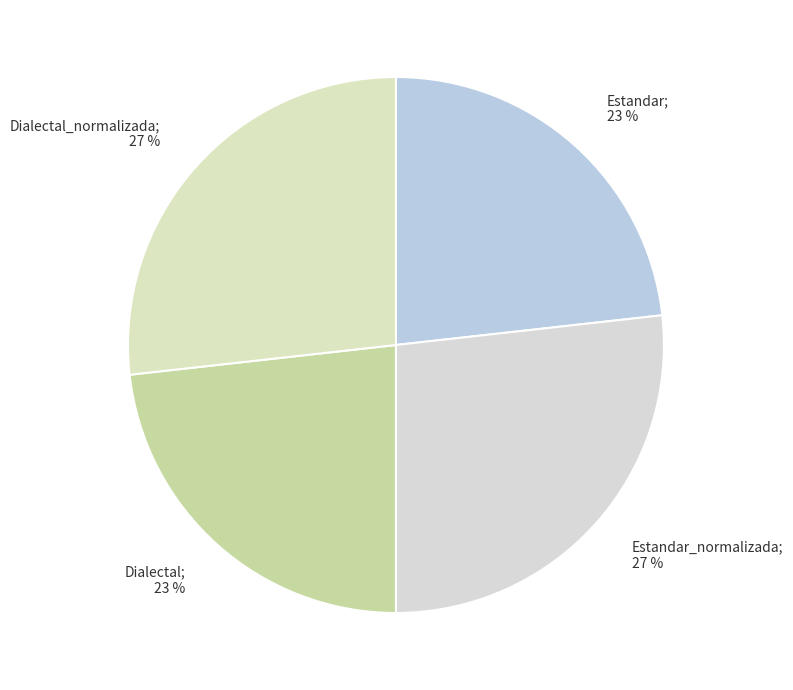

What is the smallest slice in the pie chart?

Estandar